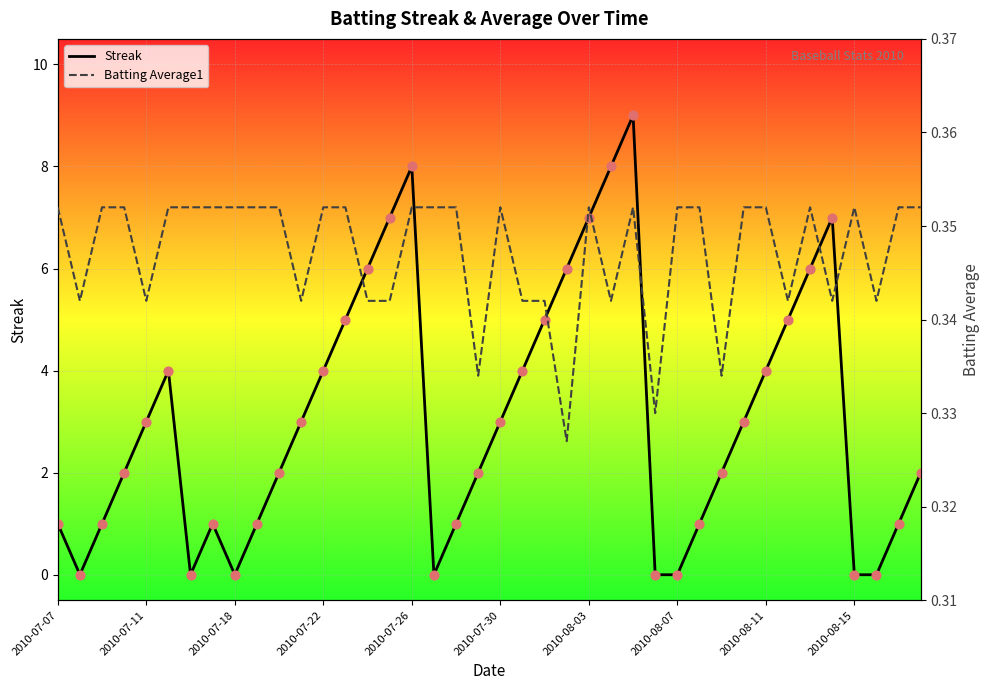

Which series has the largest total across all categories?

Streak